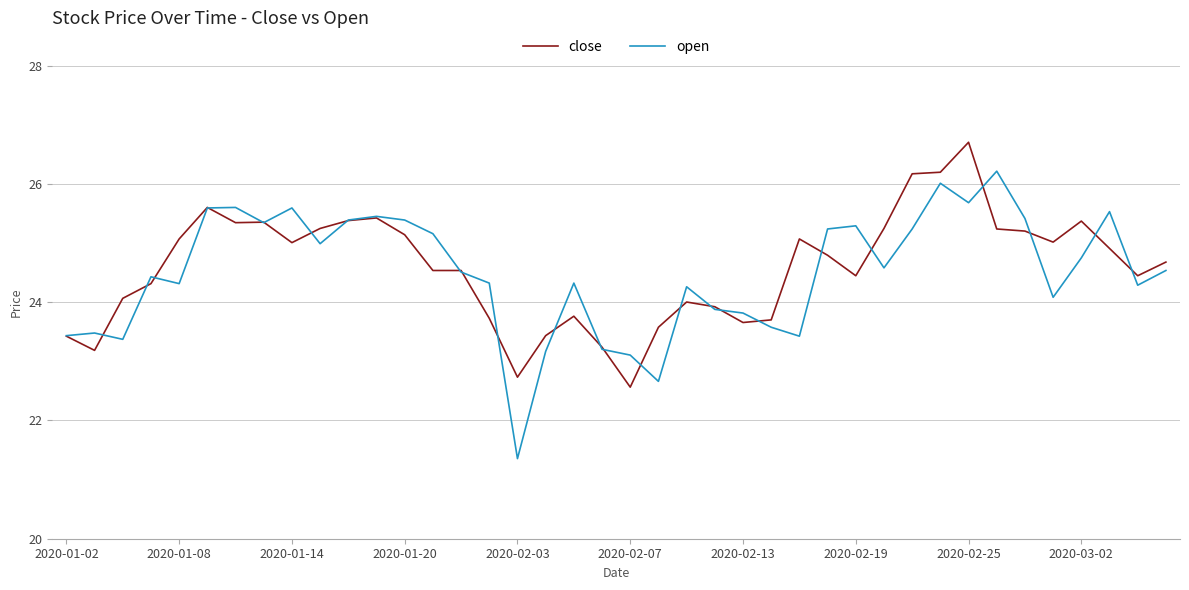

Which series has the largest range (max minus min)?

open